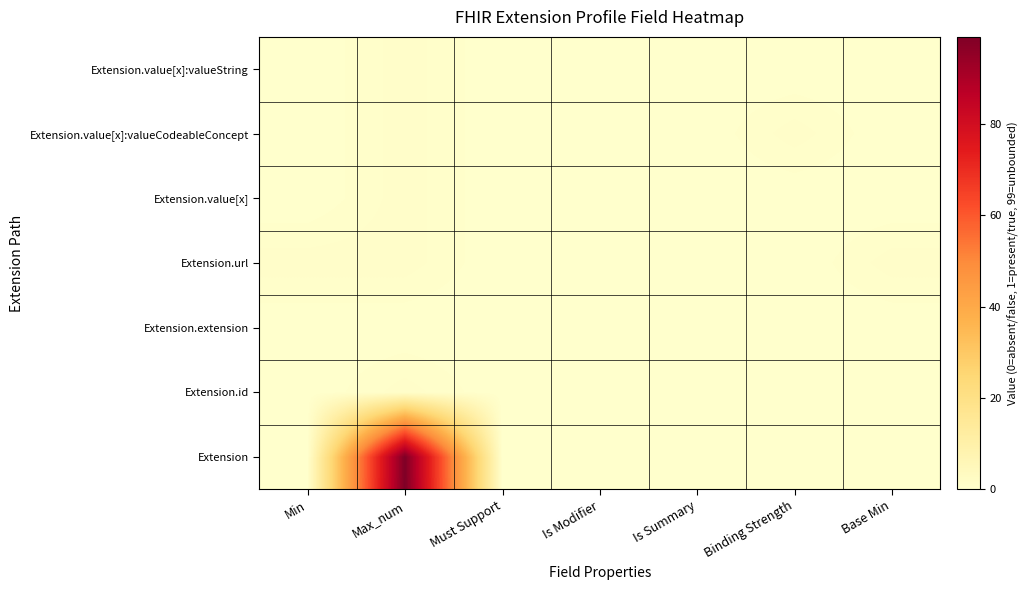

Reading right to left, transcribe all the data shown in this chart.

Extension: Base Min=0	Binding Strength=0	Is Summary=0	Is Modifier=0	Must Support=0	Max_num=99	Min=0
Extension.id: Base Min=0	Binding Strength=0	Is Summary=0	Is Modifier=0	Must Support=0	Max_num=1	Min=0
Extension.extension: Base Min=0	Binding Strength=0	Is Summary=0	Is Modifier=0	Must Support=0	Max_num=0	Min=0
Extension.url: Base Min=1	Binding Strength=0	Is Summary=0	Is Modifier=0	Must Support=0	Max_num=1	Min=1
Extension.value[x]: Base Min=0	Binding Strength=0	Is Summary=0	Is Modifier=0	Must Support=0	Max_num=1	Min=0
Extension.value[x]:valueCodeableConcept: Base Min=0	Binding Strength=1	Is Summary=0	Is Modifier=0	Must Support=0	Max_num=1	Min=0
Extension.value[x]:valueString: Base Min=0	Binding Strength=0	Is Summary=0	Is Modifier=0	Must Support=0	Max_num=1	Min=0